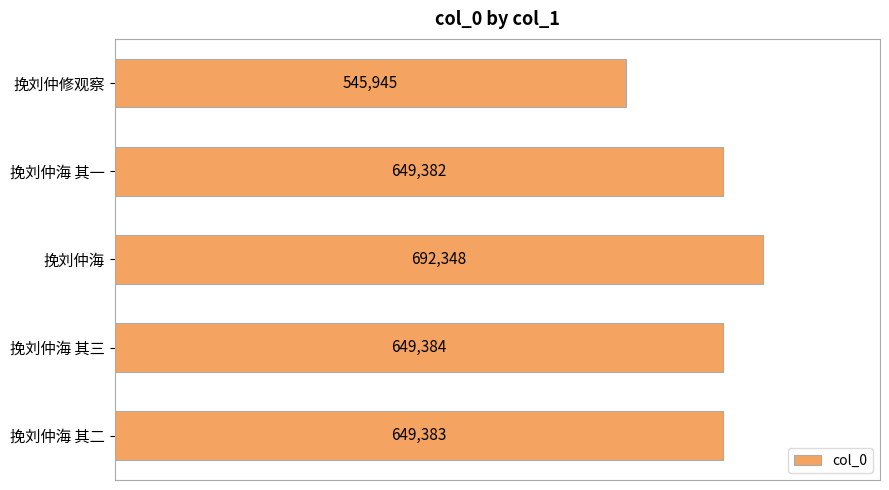

Reading top to bottom, transcribe all the data shown in this chart.

545945	649382	692348	649384	649383